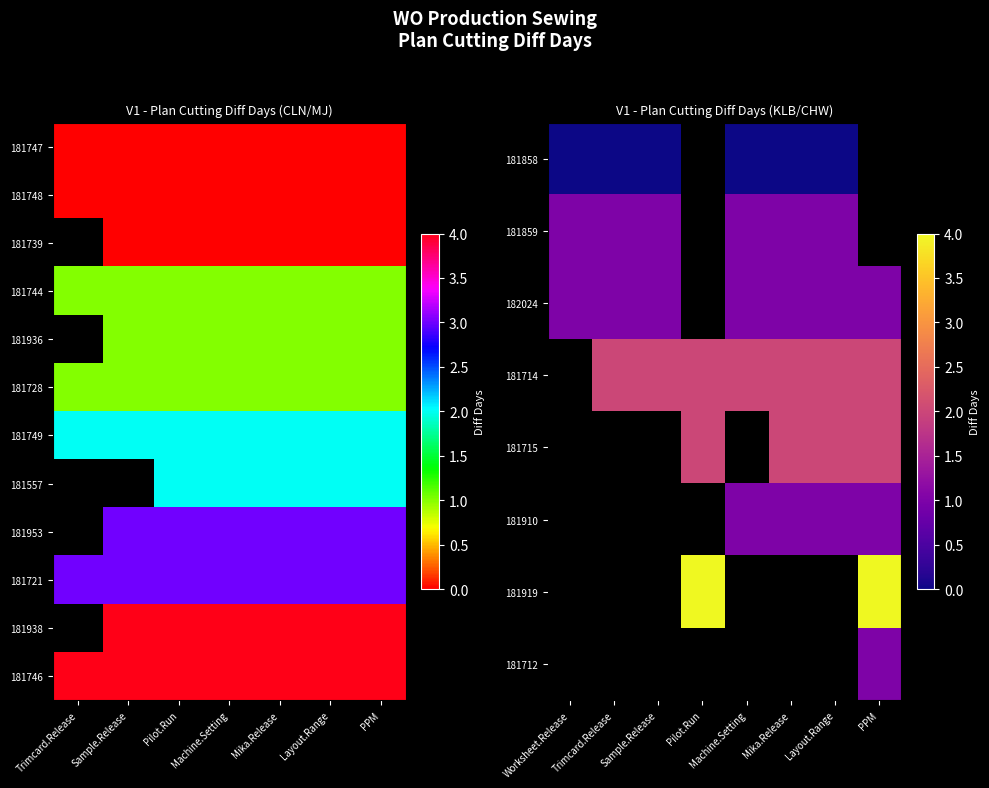

What is the difference between the Layout.Range values at 181746 and 181744?

3